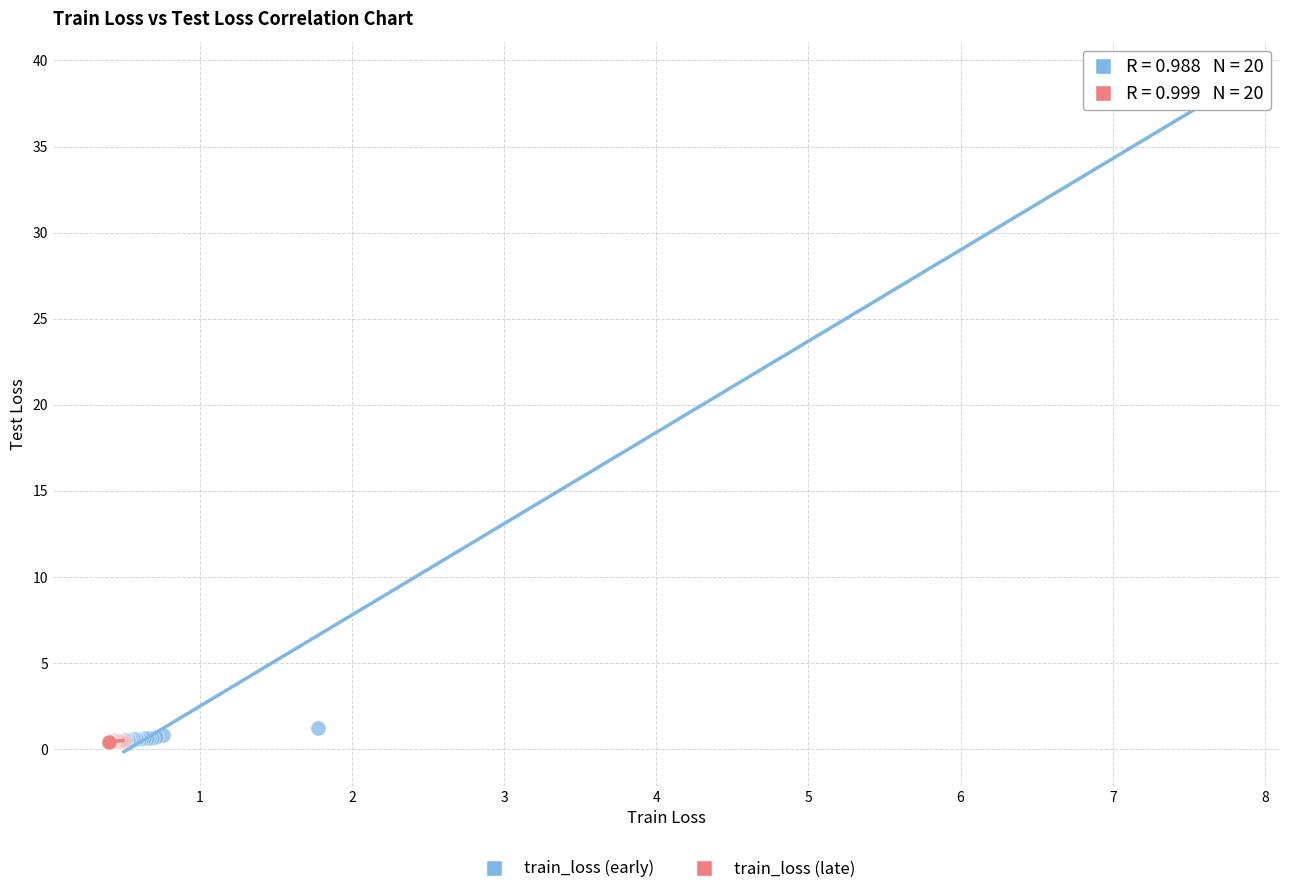

Which series has the widest spread of Y values?

train_loss (early)